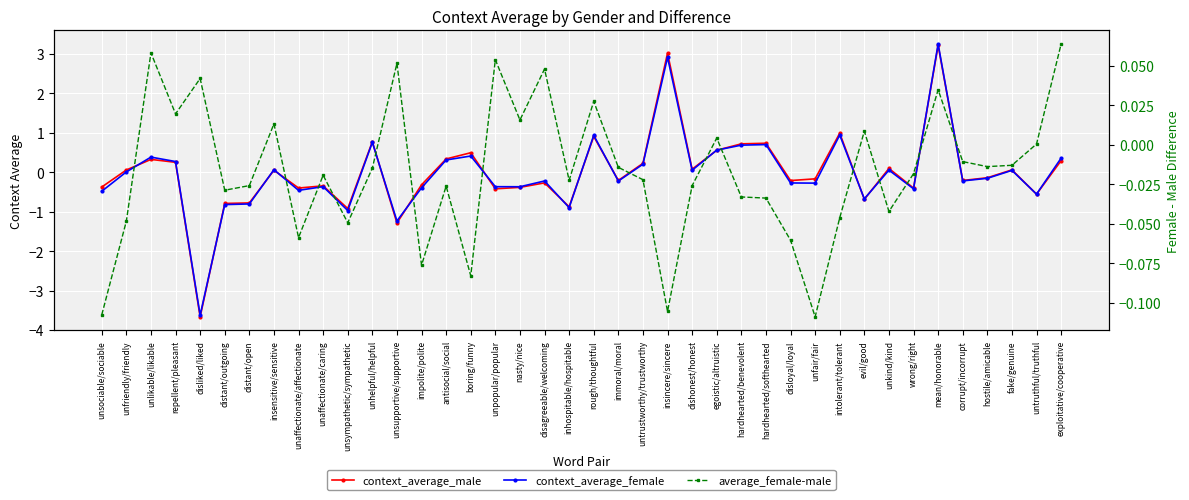

Is the value of context_average_male at disloyal/loyal greater than the value of average_female-male at disliked/liked?

No